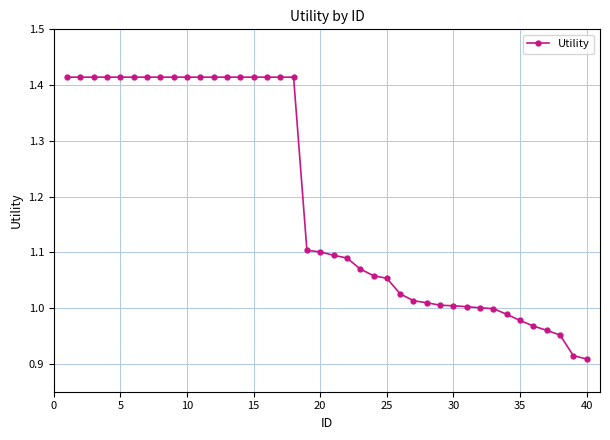

What is the difference between the maximum and minimum values?

0.5